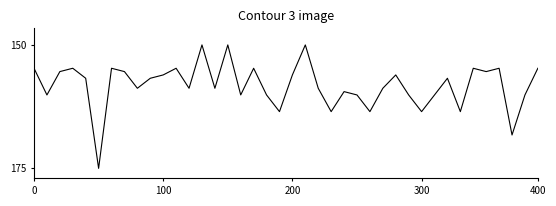

Which category has the lowest value across all series?

5